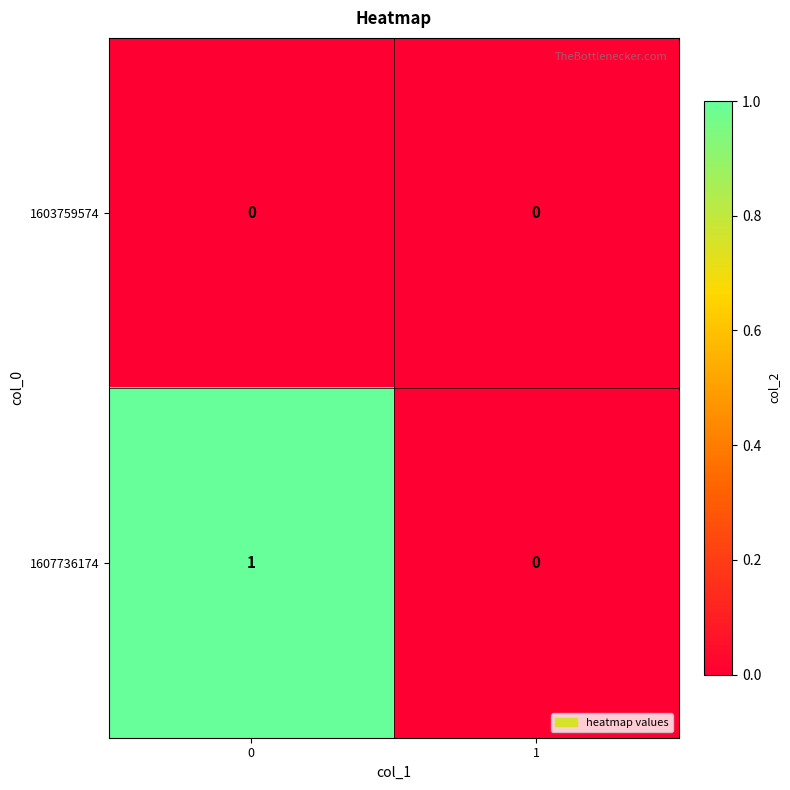

Rank the series by their maximum value, from lowest to highest.

1603759574, 1607736174